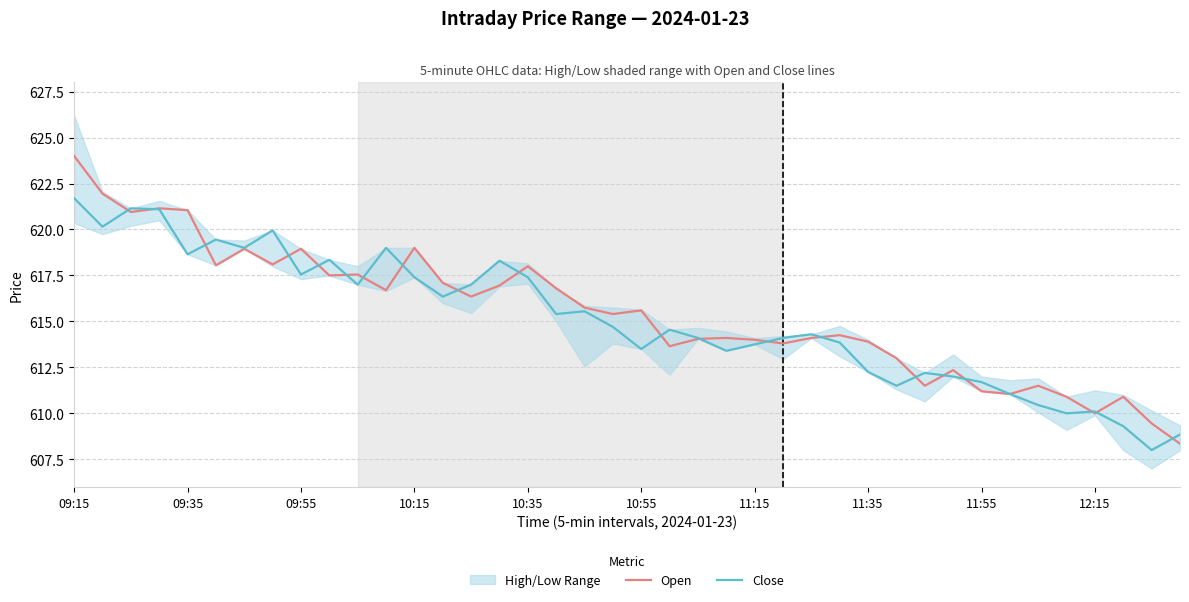

How many intersections are there between Open and Close?

20